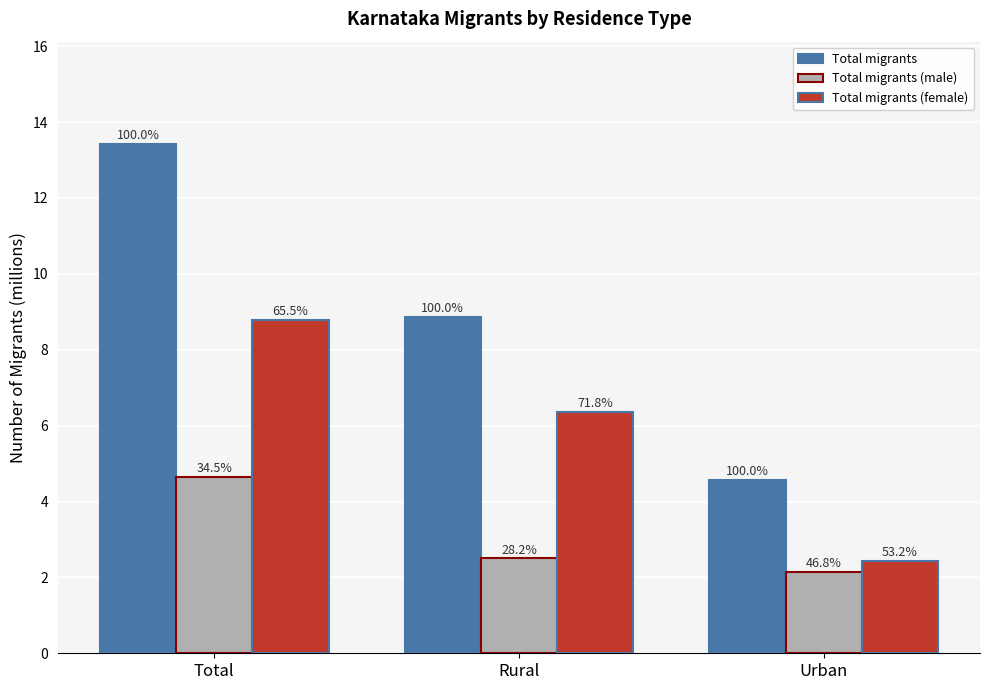

Reading left to right, what are all the values shown in this chart?

Total migrants: 13.4	8.9	4.6
Total migrants (male): 4.6	2.5	2.1
Total migrants (female): 8.8	6.4	2.4